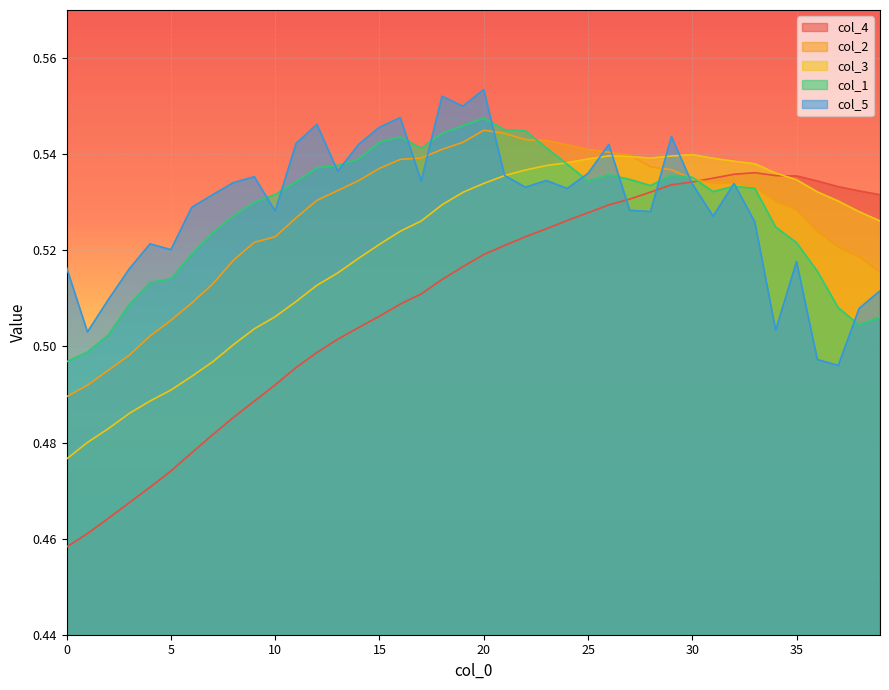

At 13, list the series in order from smallest to largest.

col_4, col_3, col_2, col_5, col_1